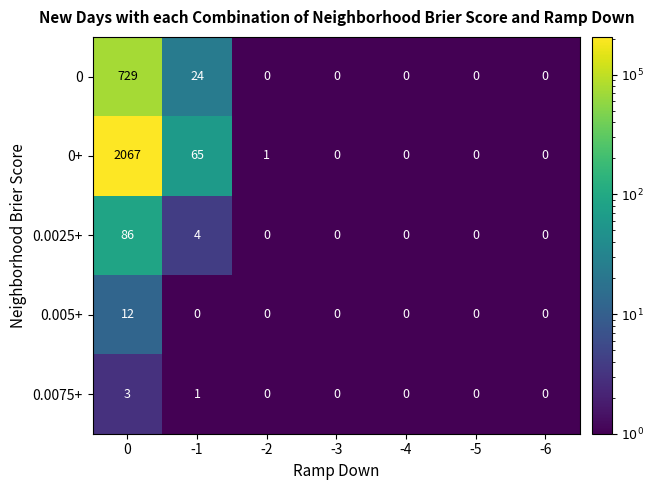

At how many categories does at least one series exceed 1090?

1